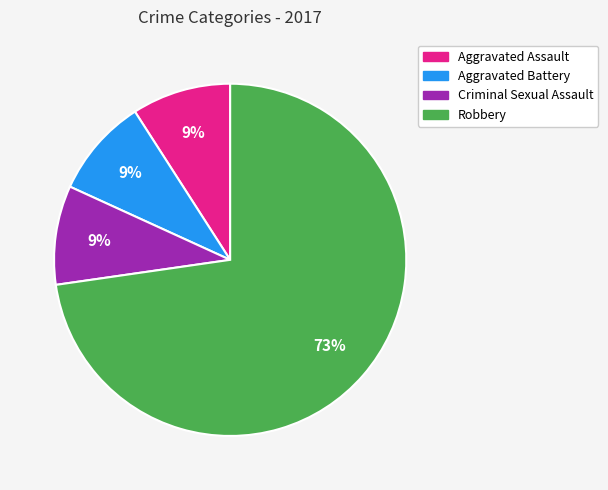

How many segments does this pie chart have?

4